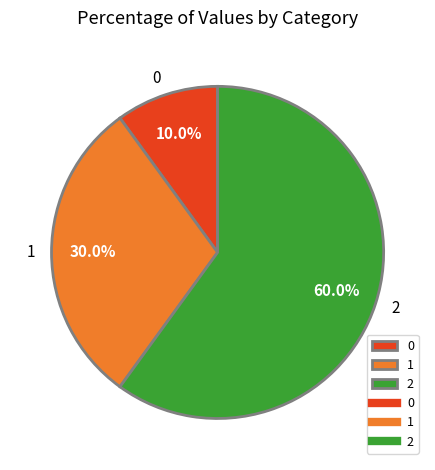

Is the sum of 2 and 1 greater than half?

Yes